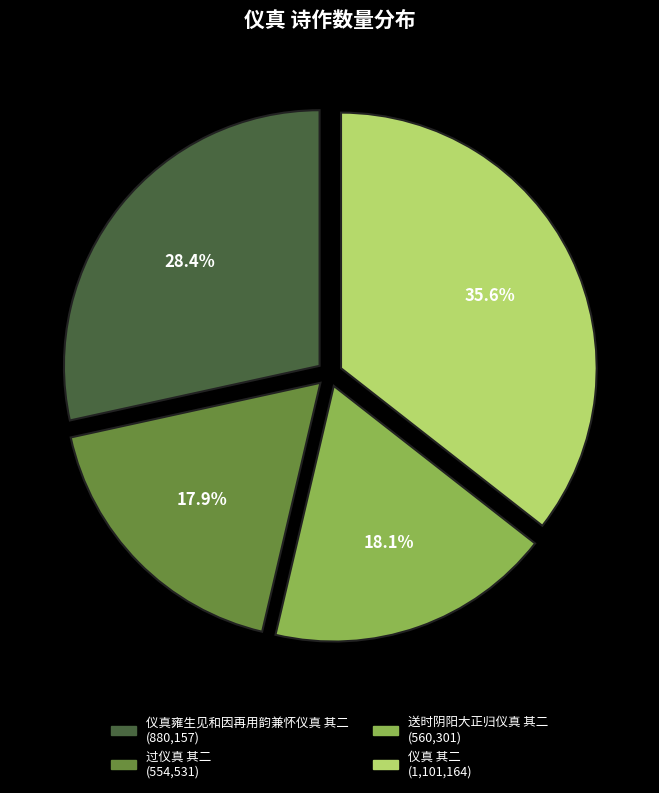

What is the ratio of the value at 过仪真 其二 to the value at 送时阴阳大正归仪真 其二?

1.0